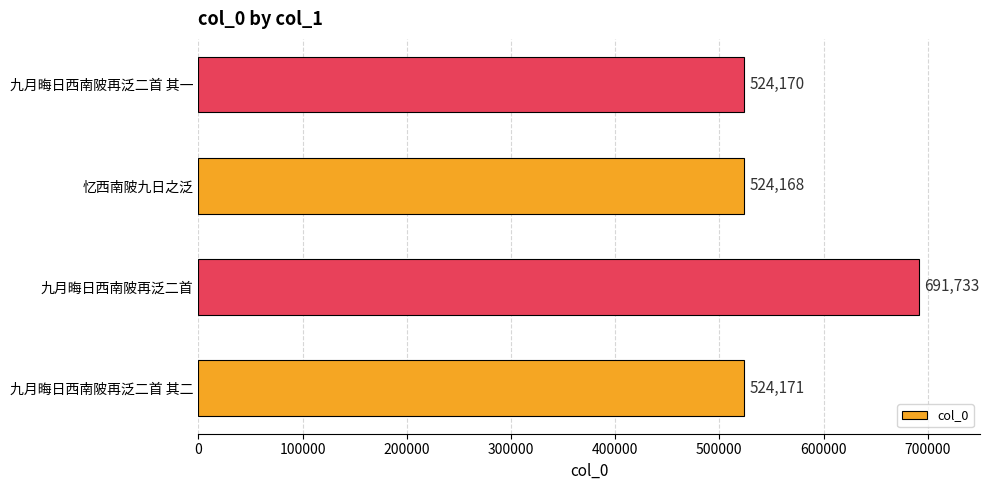

The value at 九月晦日西南陂再泛二首 其二 is 524171. True or false?

True